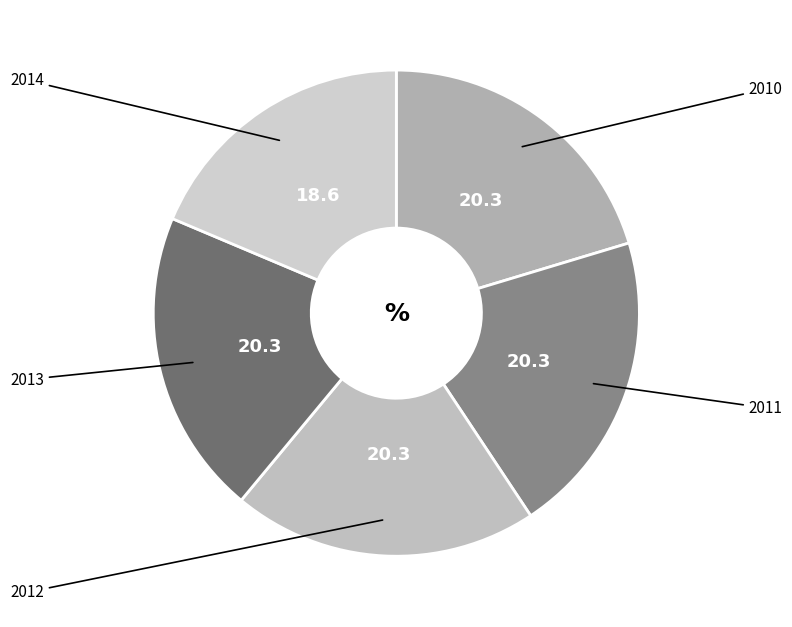

How many slices are in this pie chart?

5